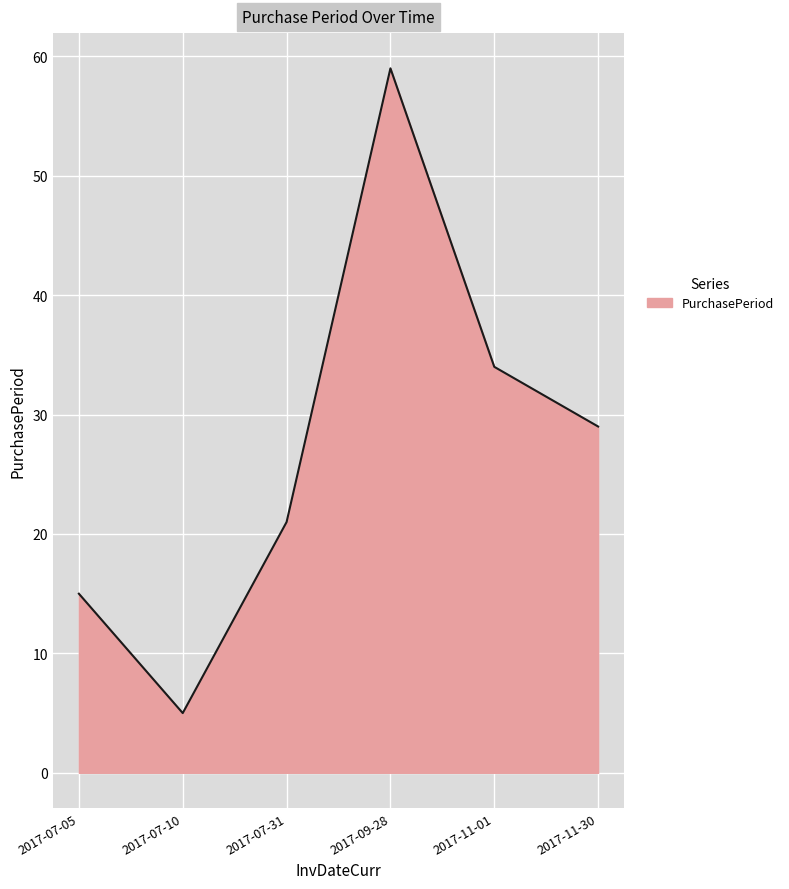

What value does the data have at 2017-07-05?

15